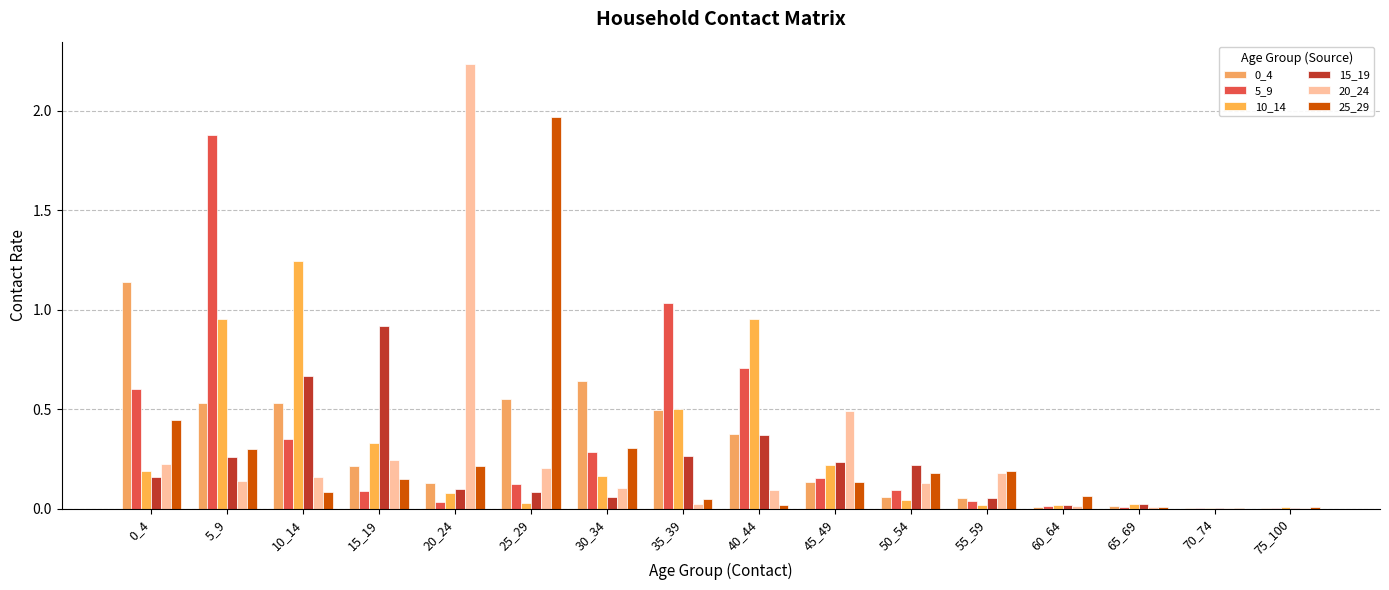

What is the maximum value for 0_4?

1.1